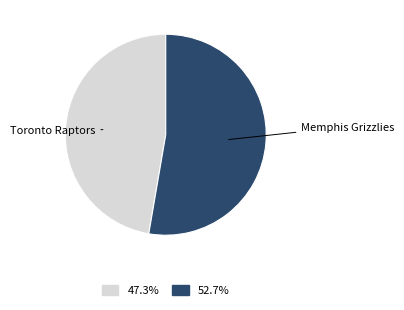

Is there a majority slice in this chart?

Yes